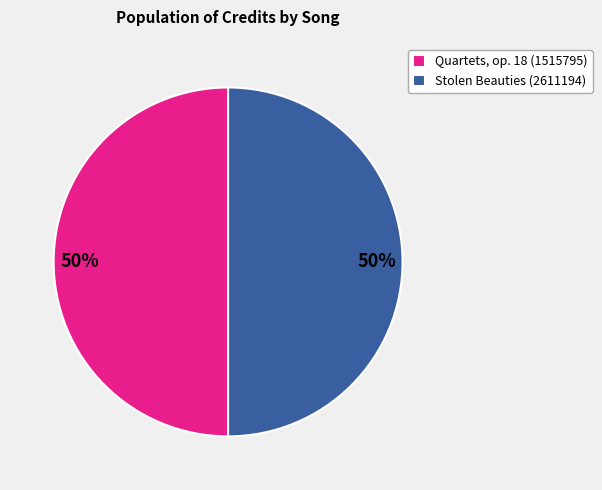

Do Quartets, op. 18 (1515795) and Stolen Beauties (2611194) together represent more than half of the pie?

Yes